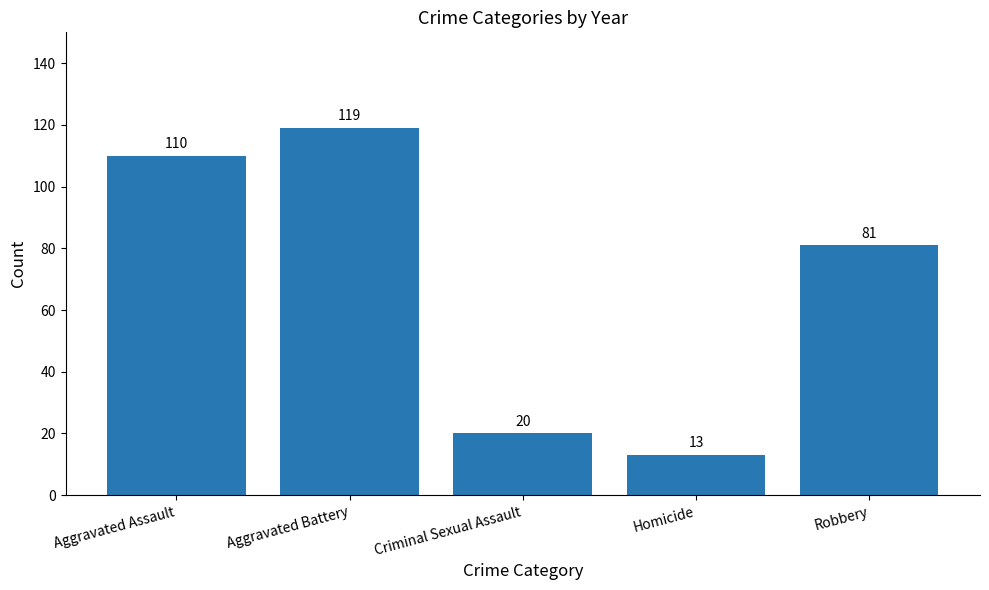

How many series are shown in this chart?

1